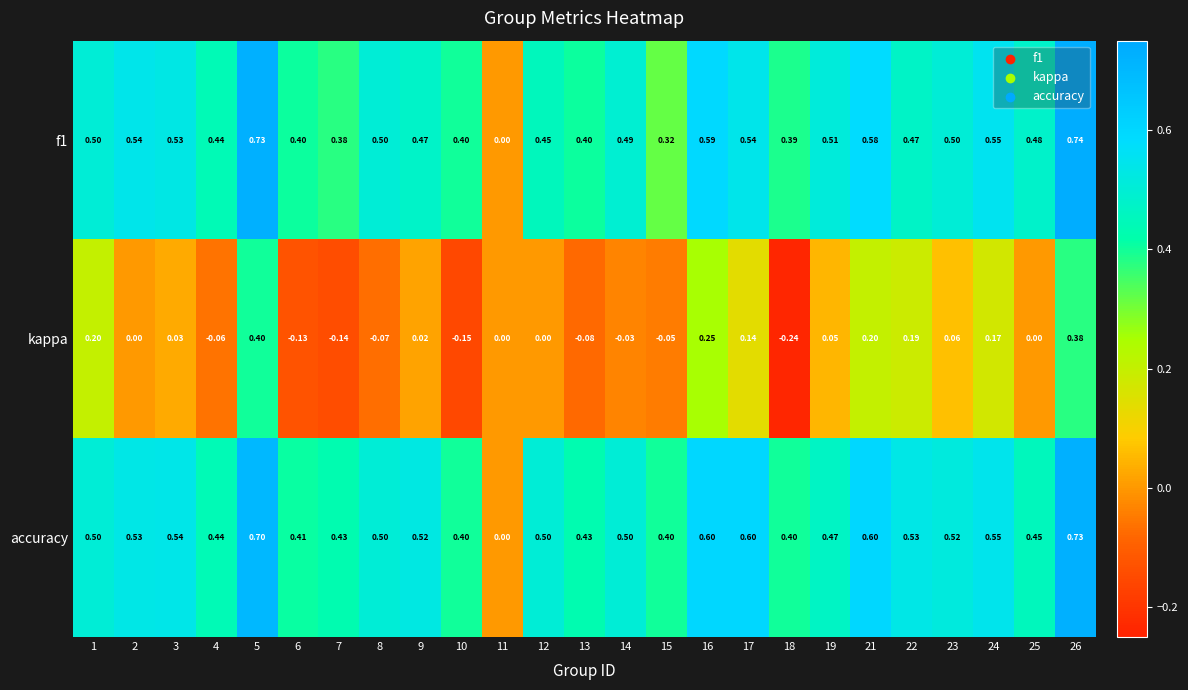

How many distinct data groups are displayed?

3